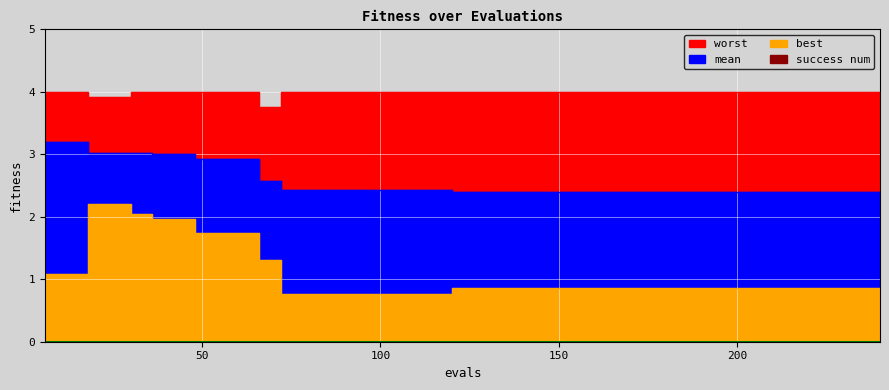

True or false: best and mean cross at least once.

False